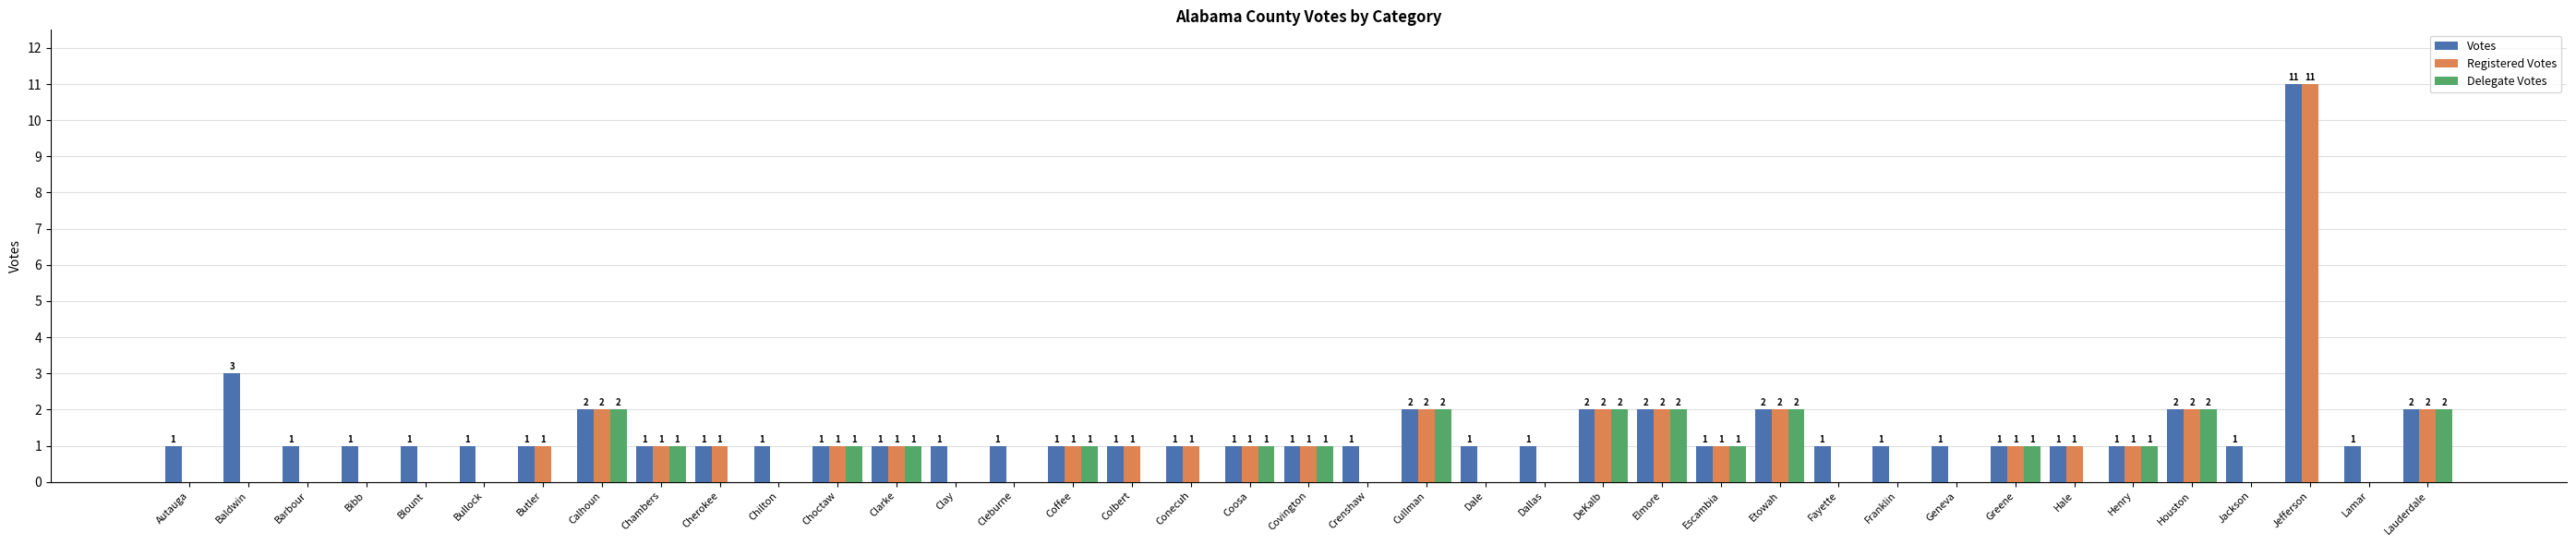

Which series changed the most between Hale and Houston?

Delegate Votes